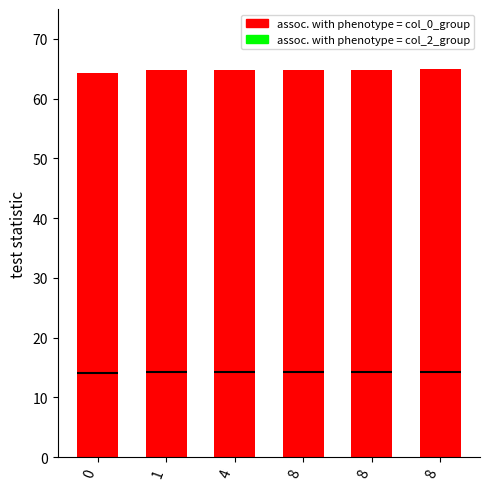

The value of col_0 at 1 is 64.7. True or false?

True